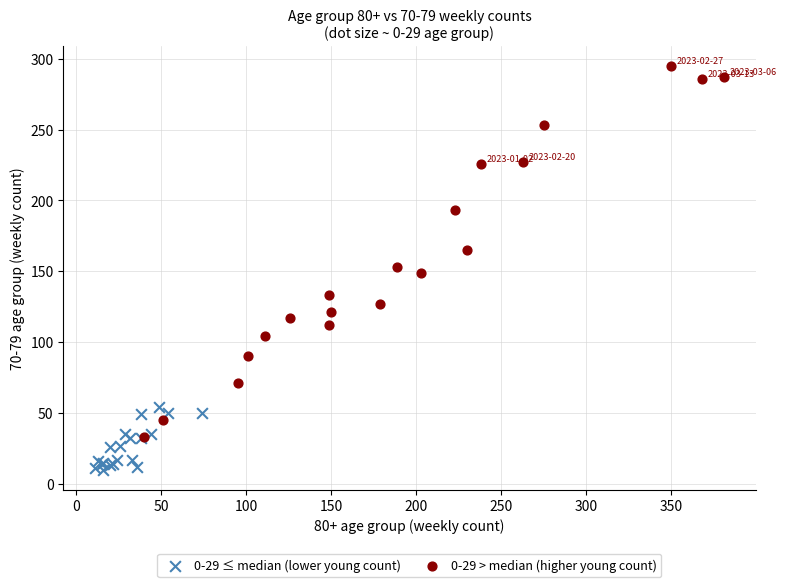

Which series has the widest spread of Y values?

0-29 > median (higher young count)